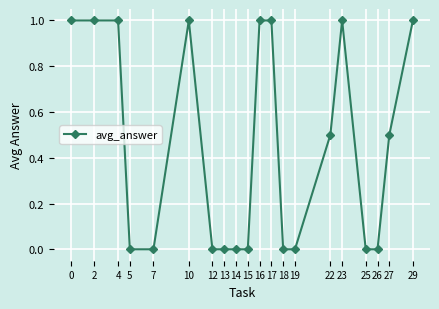

Does the chart have visible grid lines?

Yes